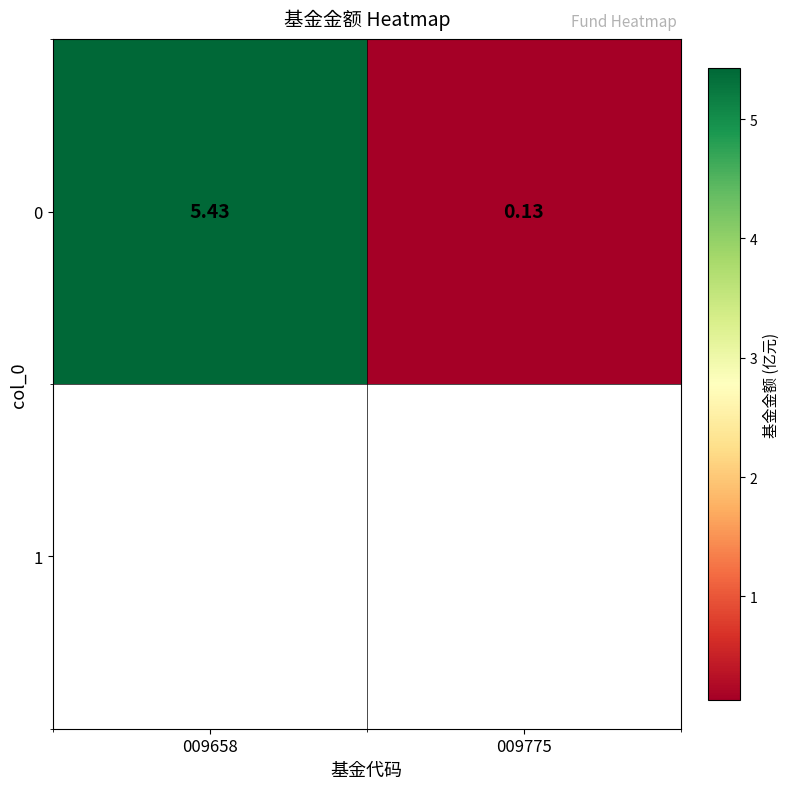

The chart shows a value of 9.3 at 009658. True or false?

False